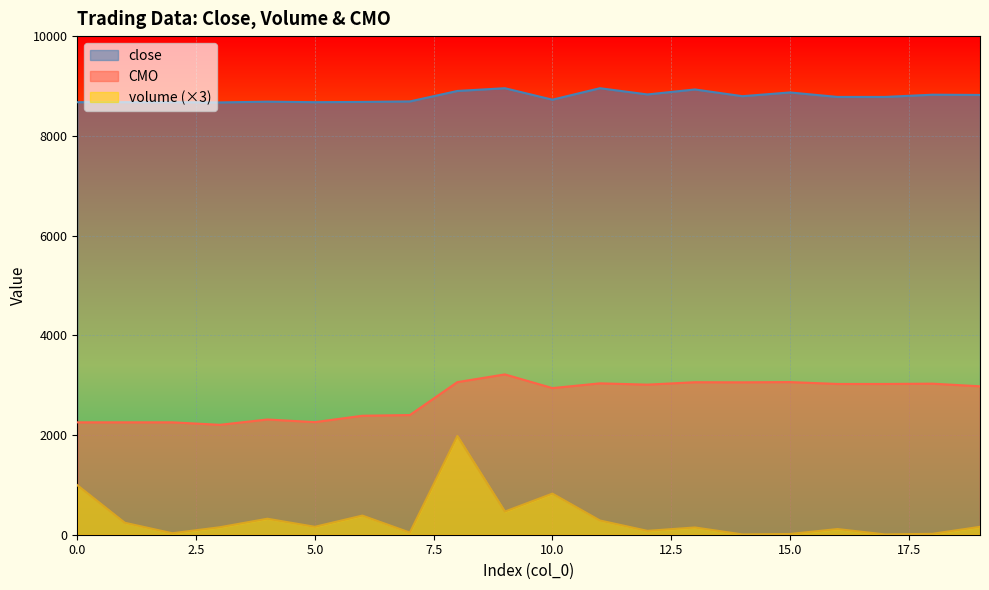

How many interior local peaks does the CMO series have?

6